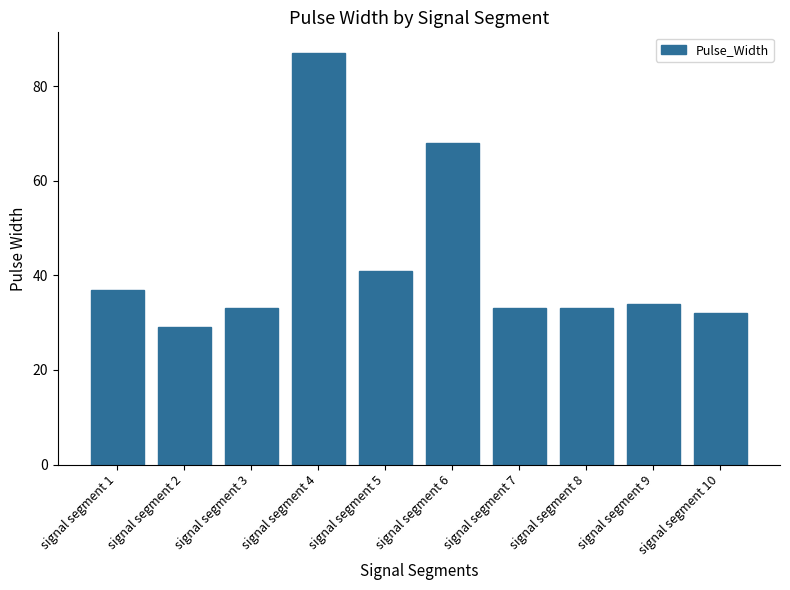

Which category has the lowest value across all series?

signal segment 2